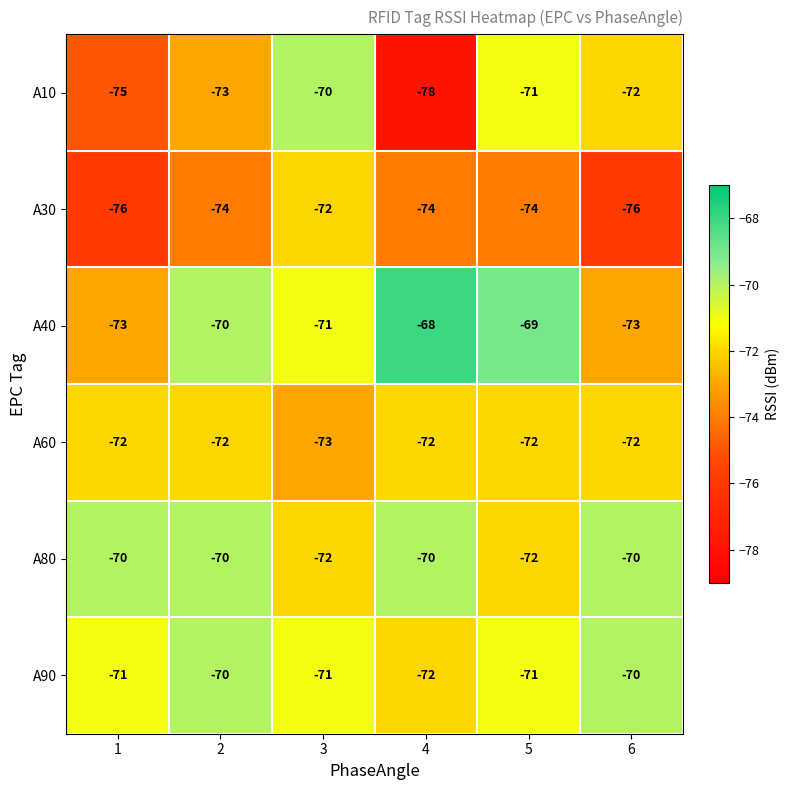

What value does the A60 series have at 3?

-73